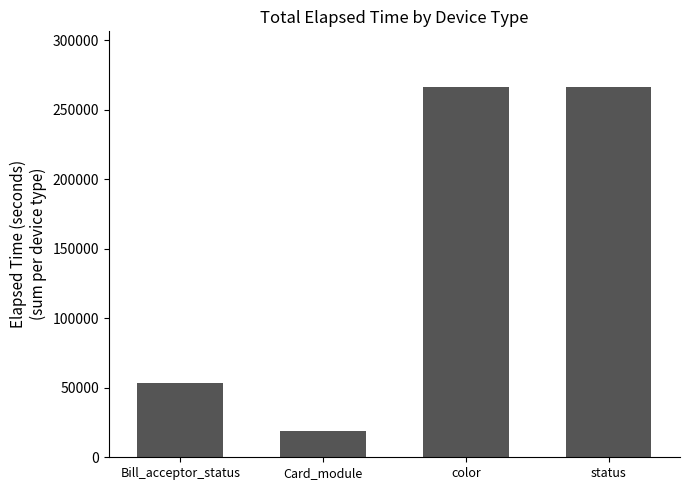

What is the average value?

151168